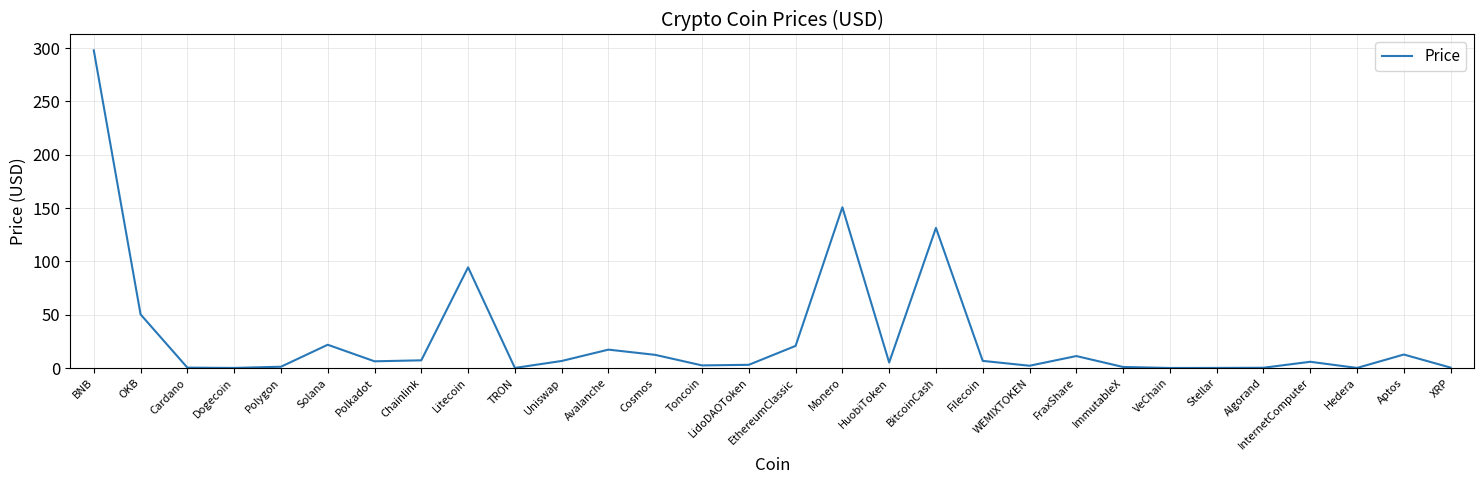

What is the ratio of the value at Litecoin to the value at Monero?

0.6